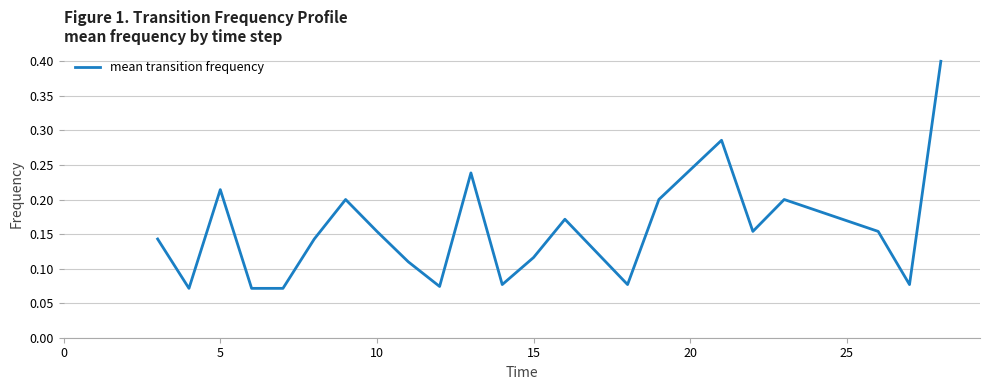

Is this an area chart (filled region under the line)?

No